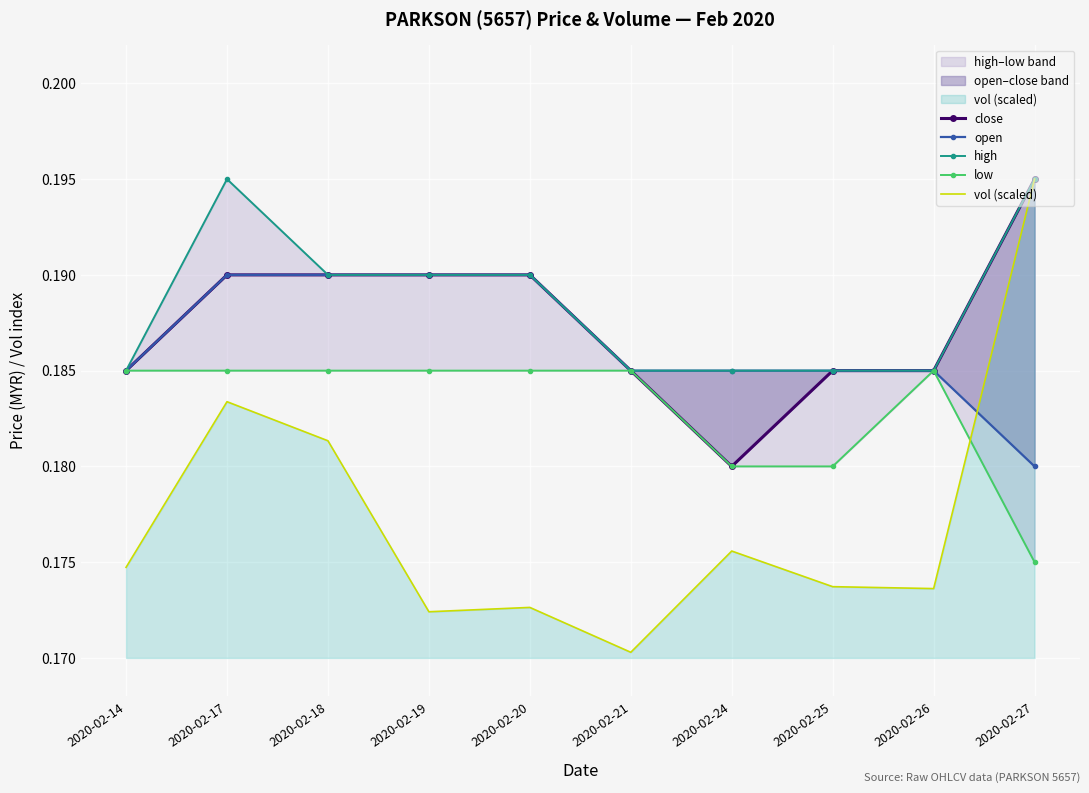

True or false: vol (scaled) has more than 2 points higher than both neighbors.

True